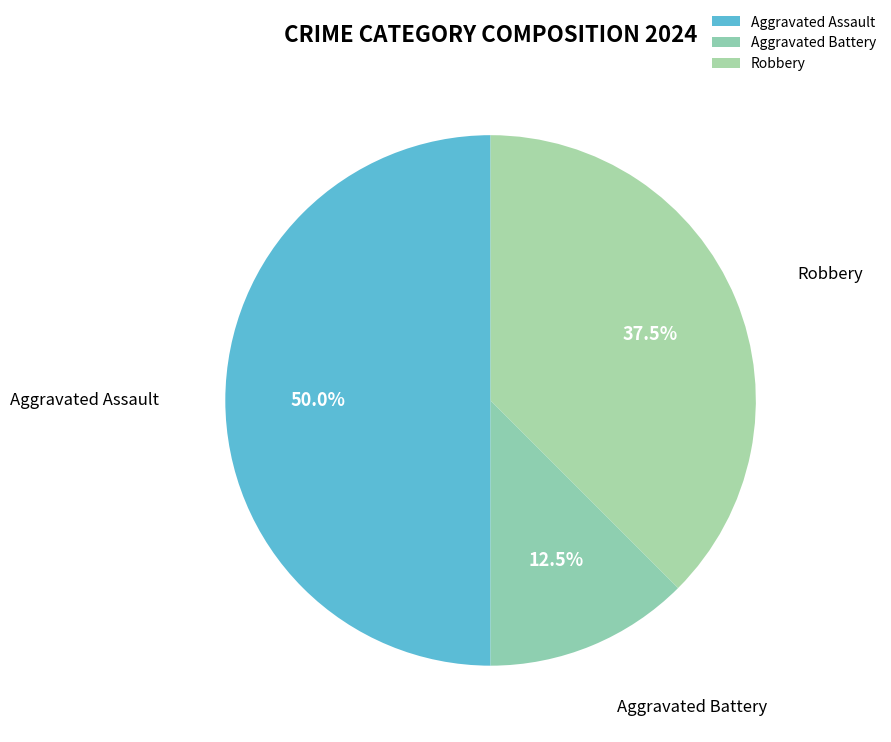

True or false: Aggravated Assault accounts for 64% of the total.

False